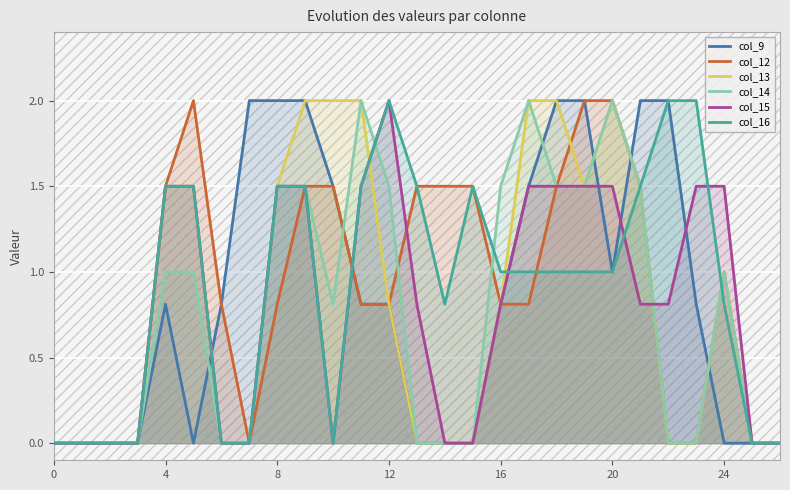

Reading left to right, transcribe all the data shown in this chart.

col_9: 0.0	0.0	0.0	0.0	0.8	0.0	0.8	2.0	2.0	2.0	1.5	0.8	0.8	0.0	0.0	0.0	0.8	1.5	2.0	2.0	1.0	2.0	2.0	0.8	0.0	0.0	0.0
col_12: 0.0	0.0	0.0	0.0	1.5	2.0	0.8	0.0	0.8	1.5	1.5	0.8	0.8	1.5	1.5	1.5	0.8	0.8	1.5	2.0	2.0	1.5	0.0	0.0	1.0	0.0	0.0
col_13: 0.0	0.0	0.0	0.0	1.5	1.5	0.0	0.0	1.5	2.0	2.0	2.0	0.8	0.0	0.0	0.0	0.8	2.0	2.0	1.5	2.0	1.5	0.0	0.0	1.0	0.0	0.0
col_14: 0.0	0.0	0.0	0.0	1.0	1.0	0.0	0.0	1.5	1.5	0.8	2.0	1.5	0.0	0.0	0.0	1.5	2.0	1.5	1.5	2.0	1.5	0.0	0.0	1.0	0.0	0.0
col_15: 0.0	0.0	0.0	0.0	1.5	1.5	0.0	0.0	1.5	1.5	0.0	1.5	2.0	0.8	0.0	0.0	0.8	1.5	1.5	1.5	1.5	0.8	0.8	1.5	1.5	0.0	0.0
col_16: 0.0	0.0	0.0	0.0	1.5	1.5	0.0	0.0	1.5	1.5	0.0	1.5	2.0	1.5	0.8	1.5	1.0	1.0	1.0	1.0	1.0	1.5	2.0	2.0	0.8	0.0	0.0